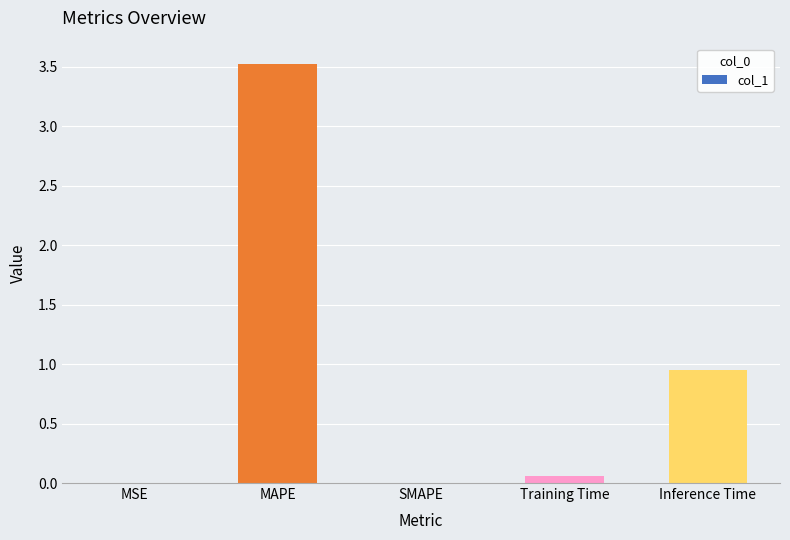

What is the maximum value shown in the chart?

3.5